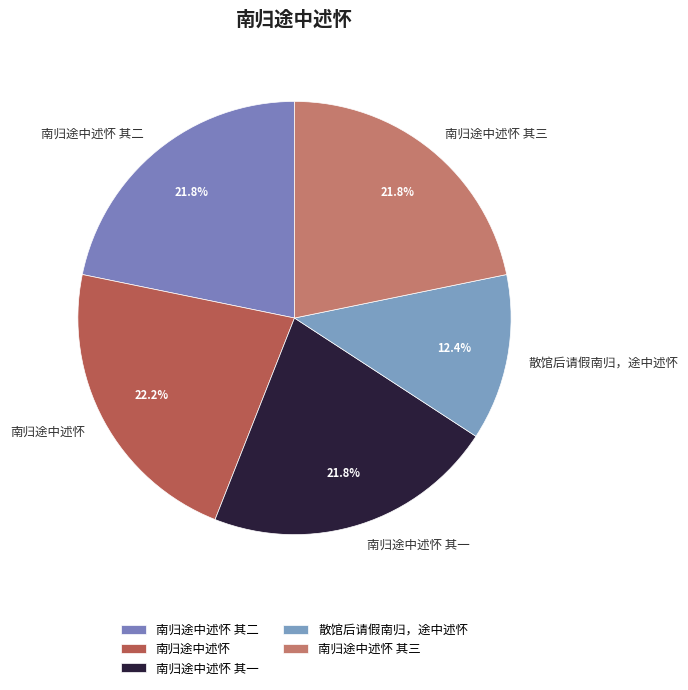

Is there any slice that represents more than half of the pie?

No